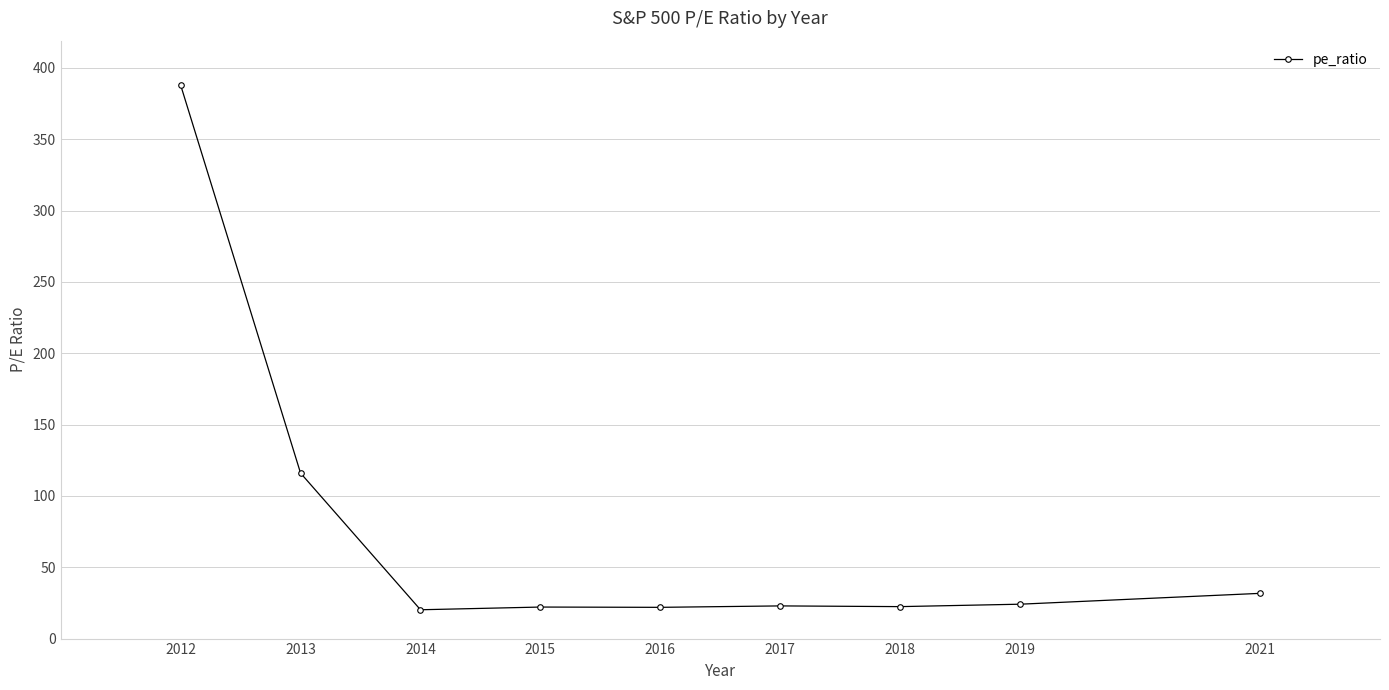

What is the value of the 7th point from the left?

22.4